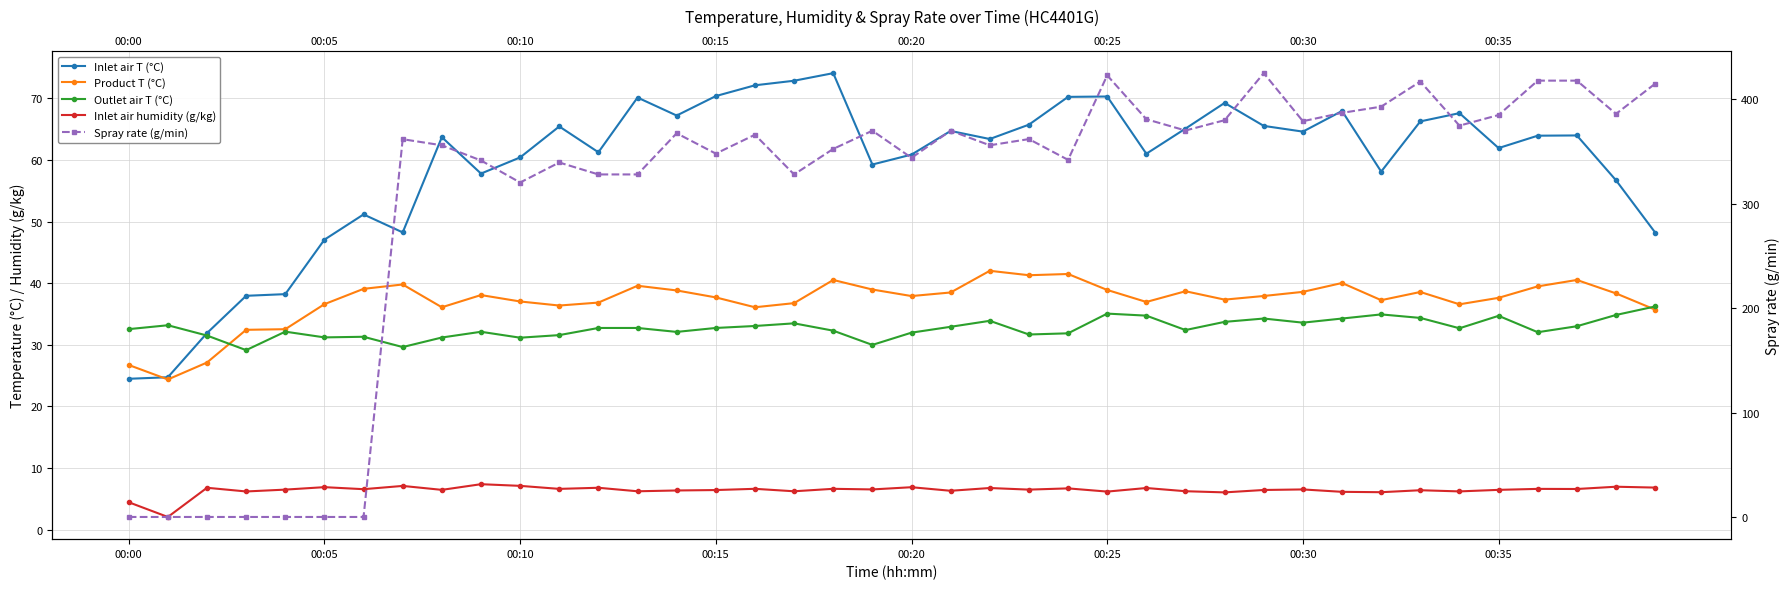

How many lines are shown in the chart?

5